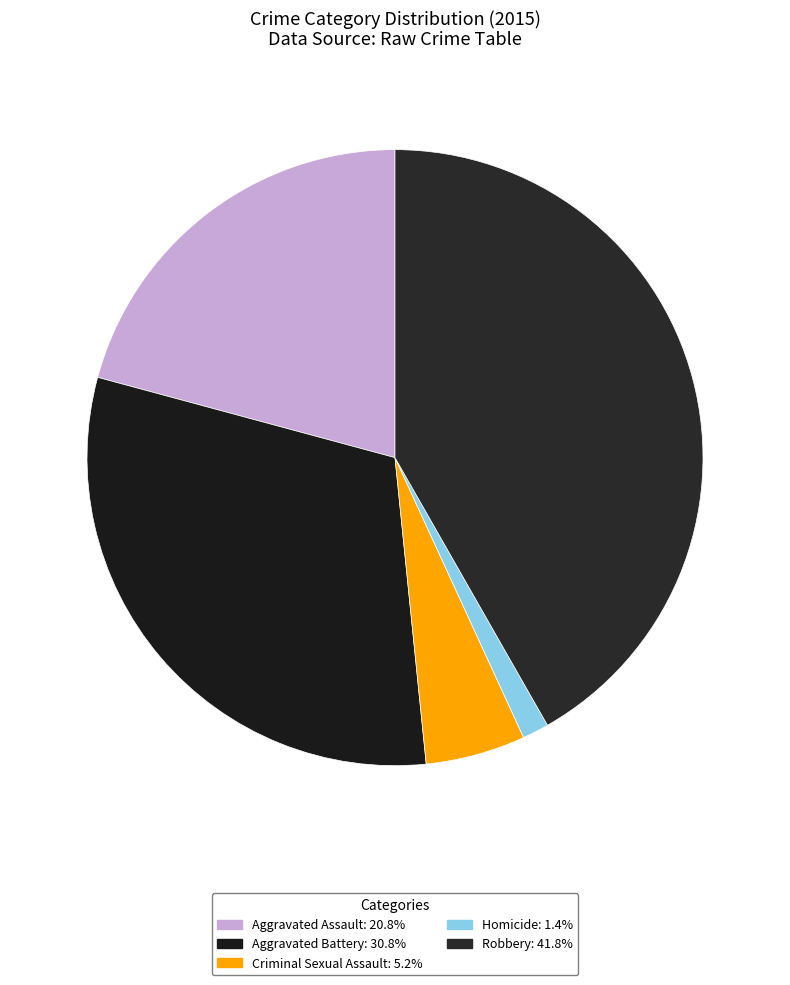

Rank the categories by value from highest to lowest.

Robbery, Aggravated Battery, Aggravated Assault, Criminal Sexual Assault, Homicide